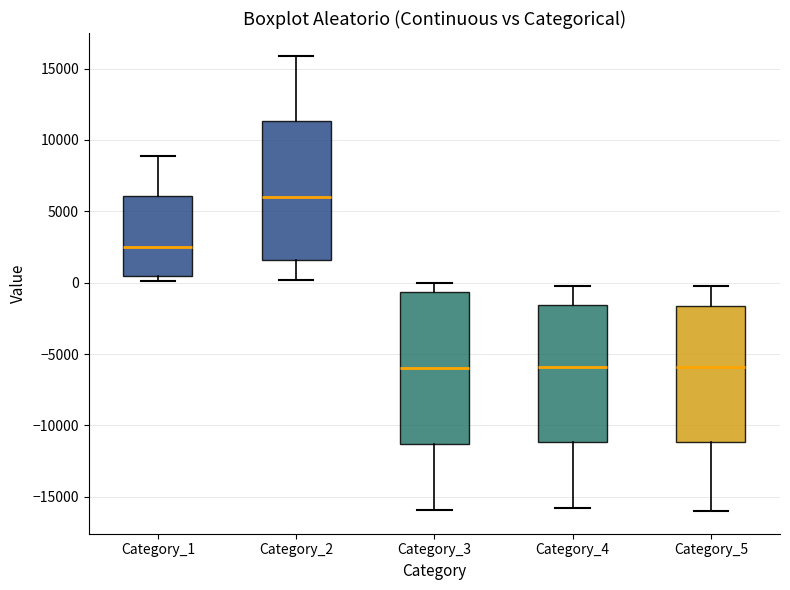

Where is the lower edge of the box for Category_1 on the y-axis? The values are not printed on the chart, so give them approximately, as read against the axis.

500